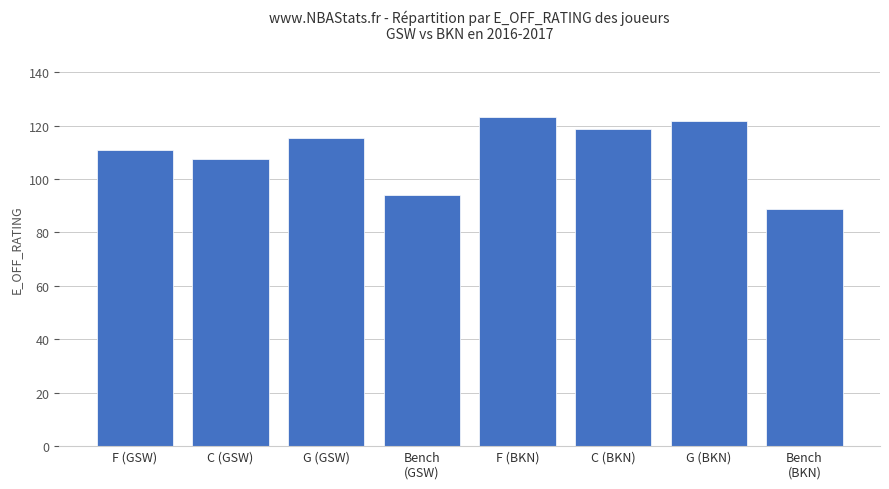

What is the ratio of the value at Bench
(GSW) to the value at Bench
(BKN)?

1.1